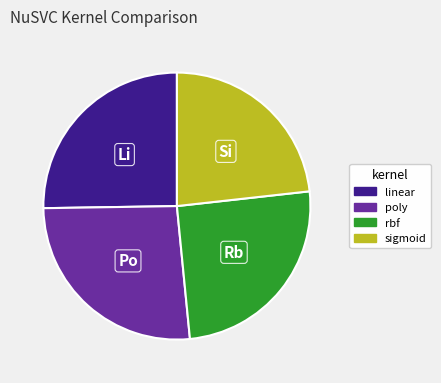

What is the largest slice in the pie chart?

poly